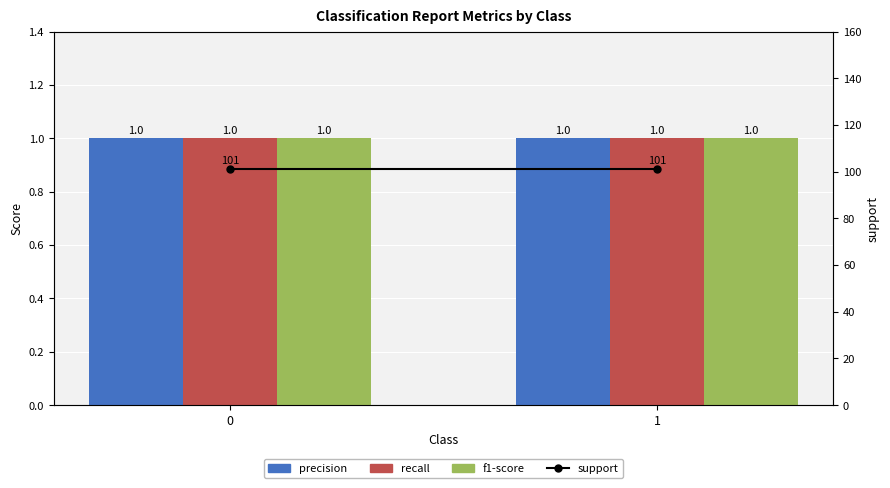

Does the chart contain any negative values?

No